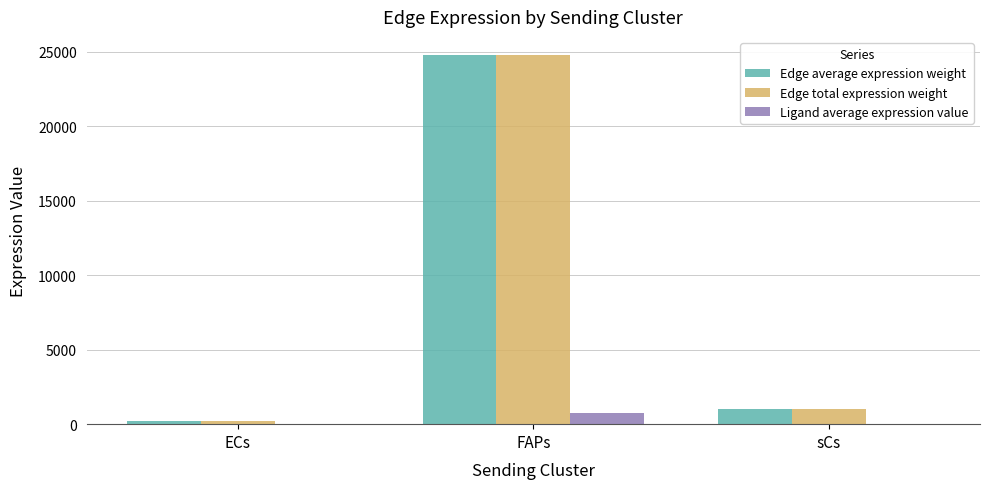

Are the bars horizontal?

No